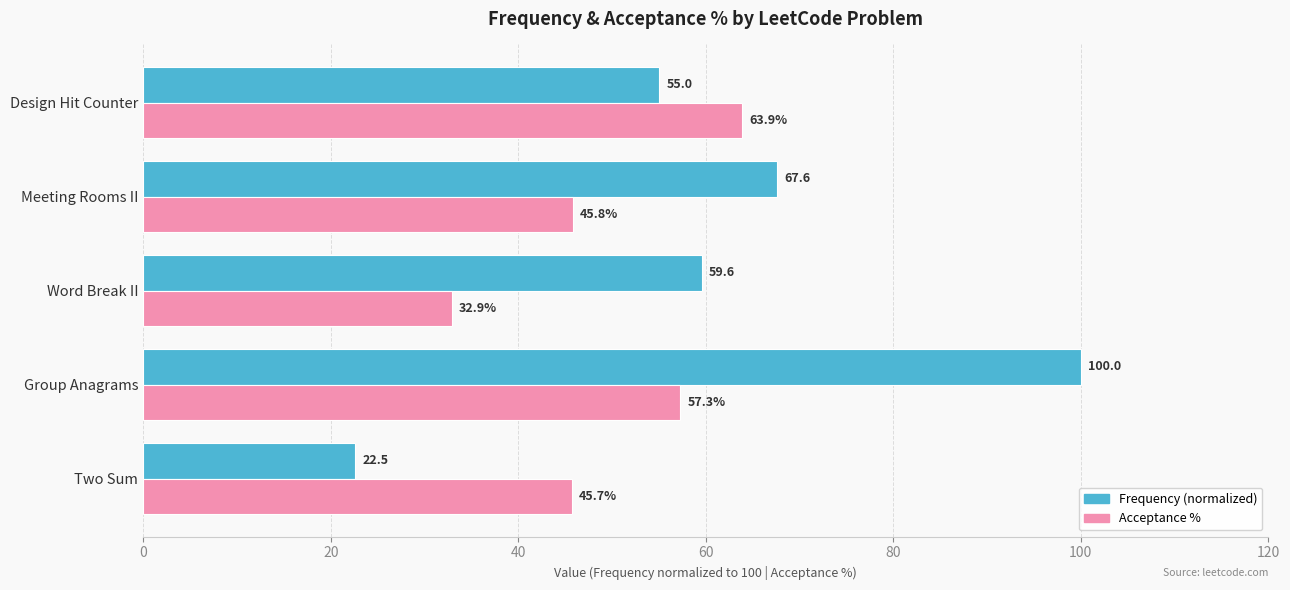

What are all the series names shown in the legend?

Frequency (normalized), Acceptance %